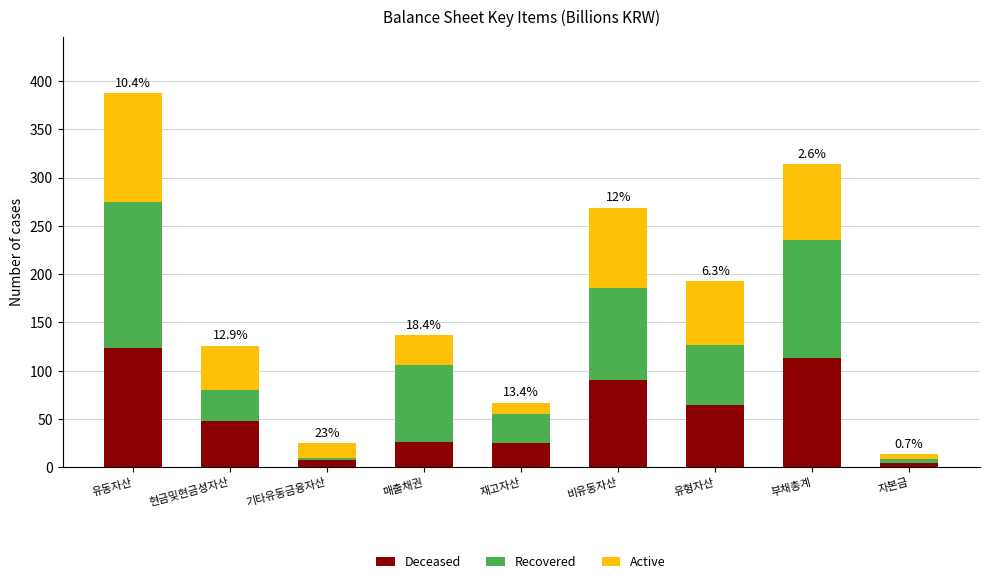

What is the total value across all series at 유형자산?

192.5